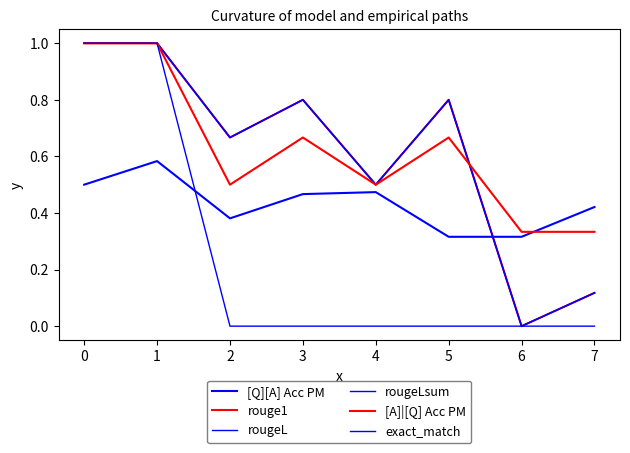

Is this an area chart (filled region under the line)?

No